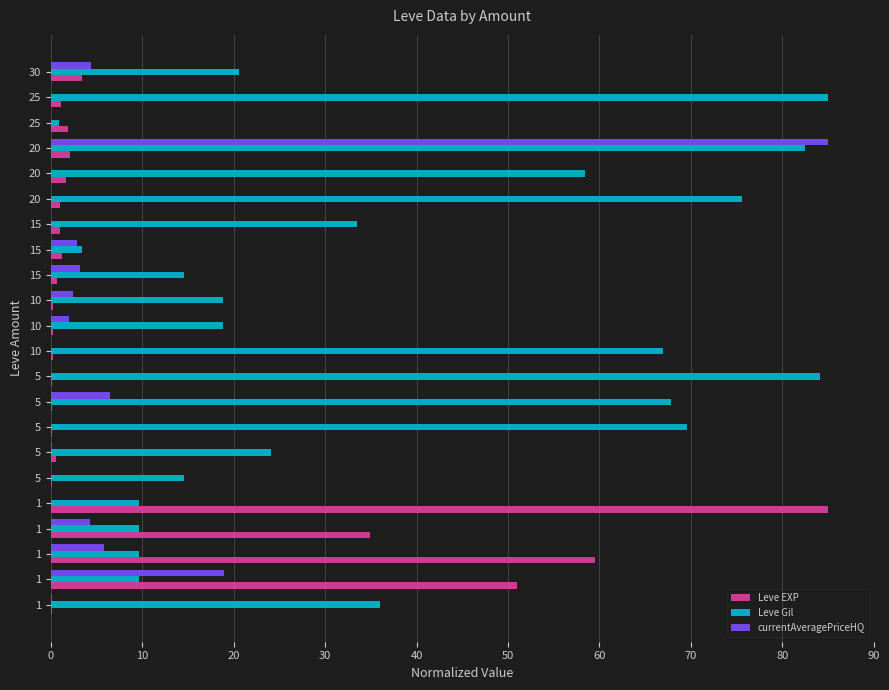

Rank the series by their maximum value, from lowest to highest.

Leve EXP, Leve Gil, currentAveragePriceHQ